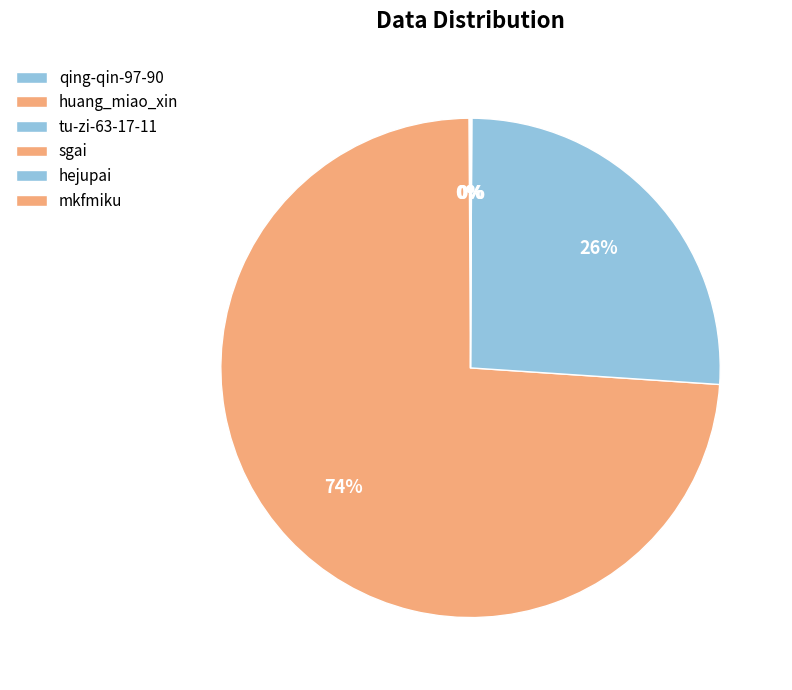

Is it true that sgai is 74% of the pie?

True